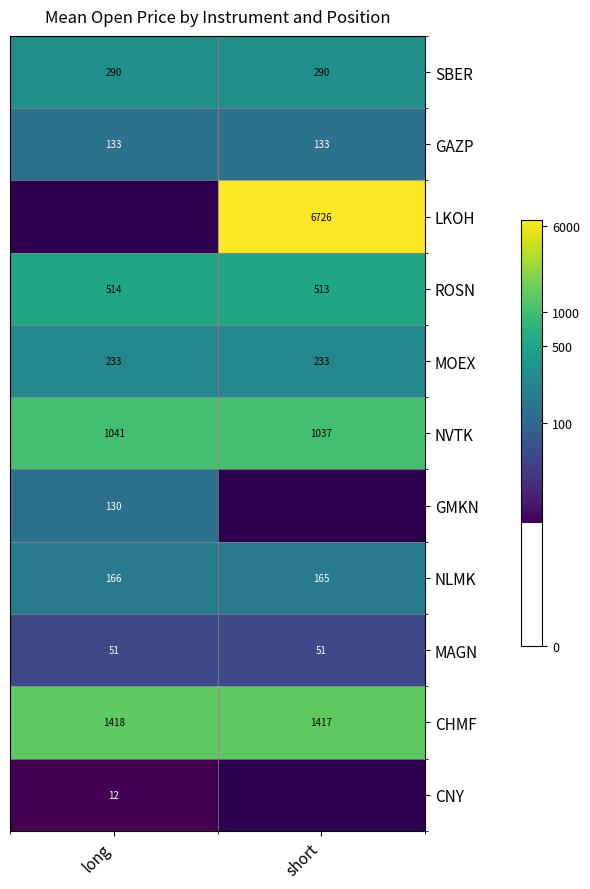

At which label is ROSN closest to 513?

short